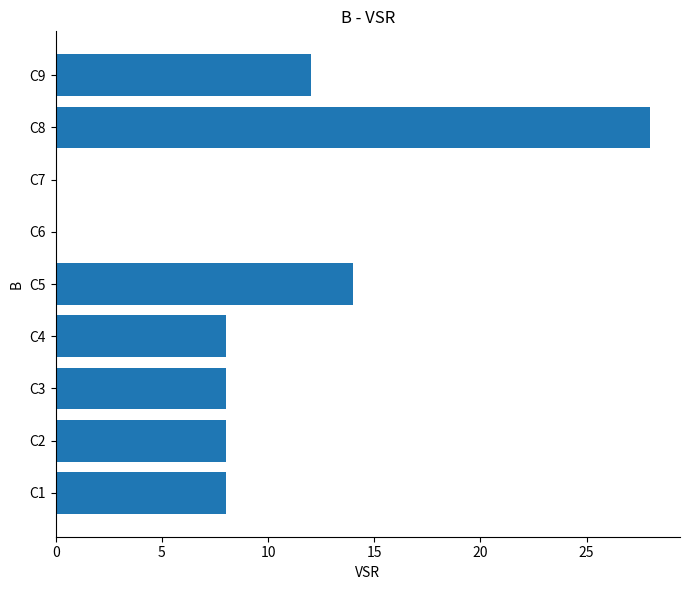

What is the change in value from C3 to C8?

+20